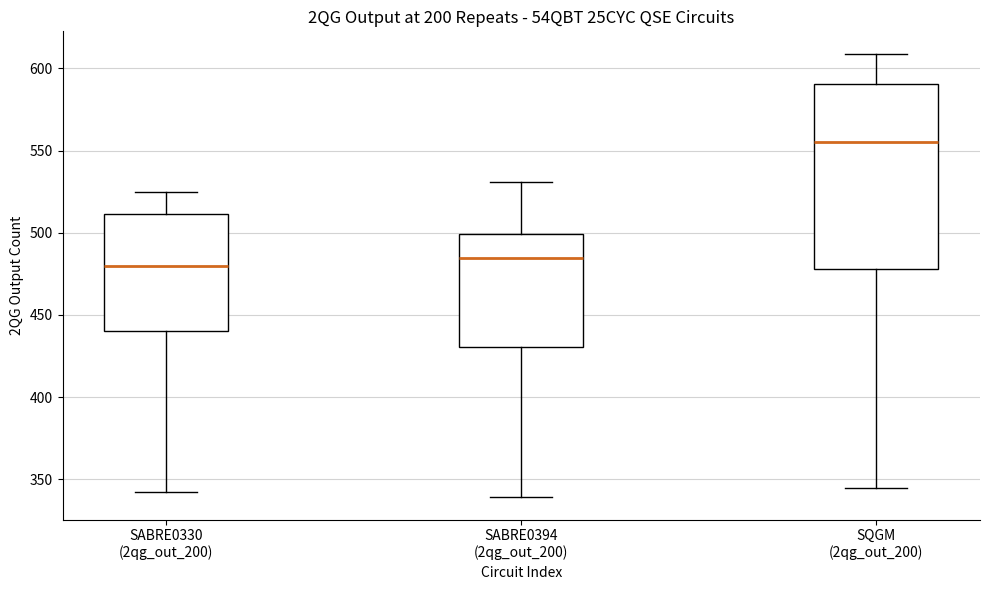

Comparing the boxes themselves (not the whiskers), which one is the tallest?

SQGM (2qg_out_200)